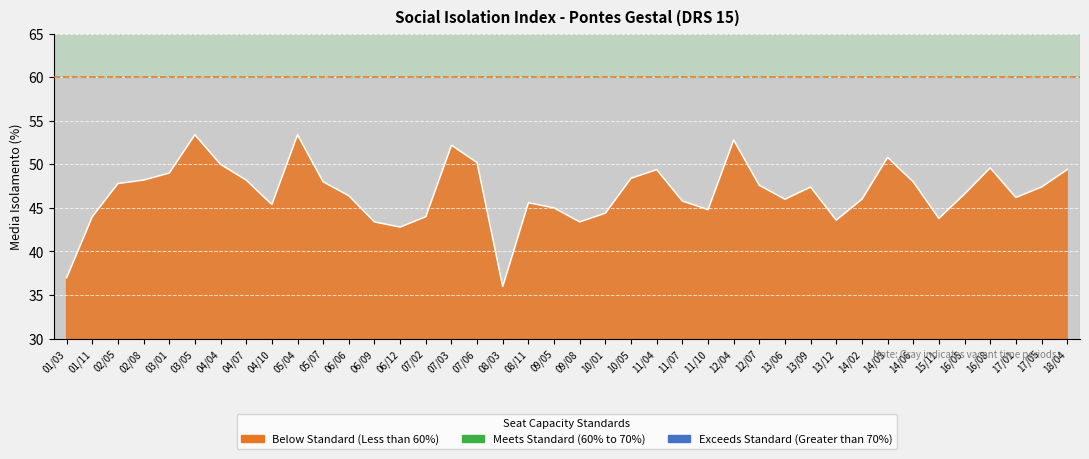

Which label corresponds to the largest value in the chart?

03/05